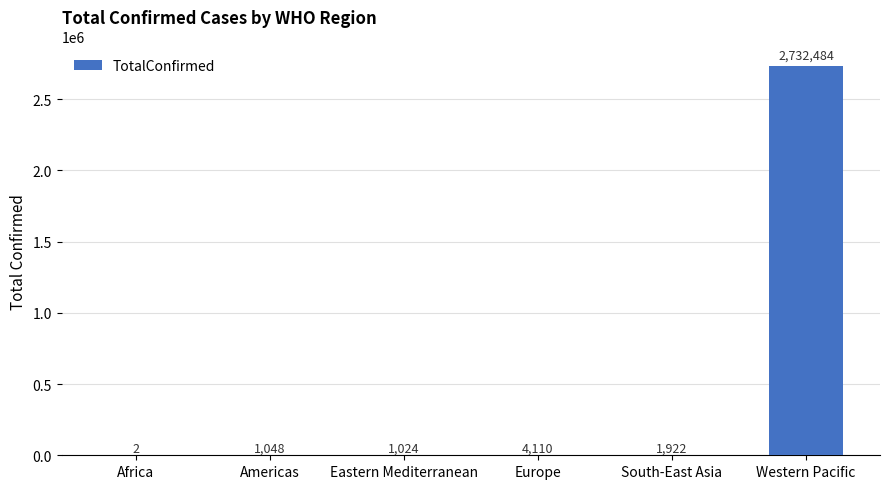

At which label is the value closest to 1366243?

Europe